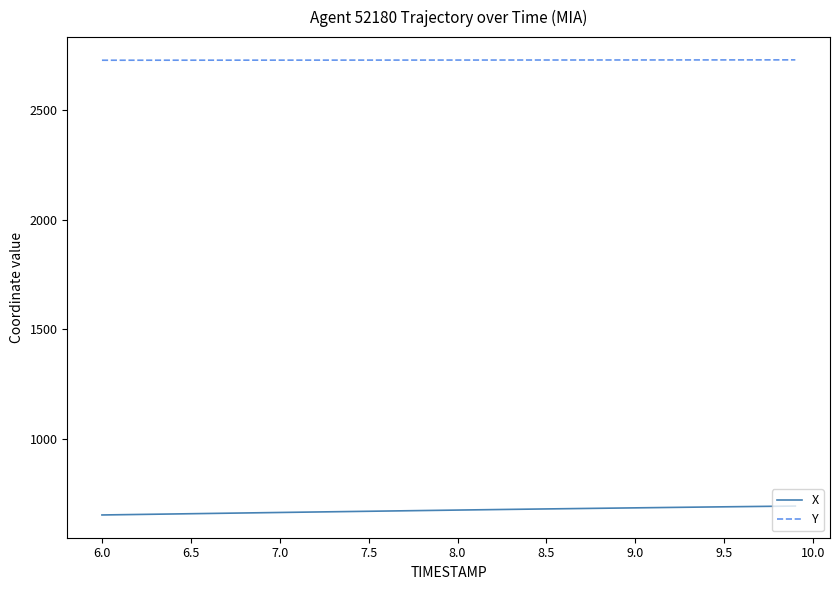

At how many categories does at least one series exceed 2258?

40